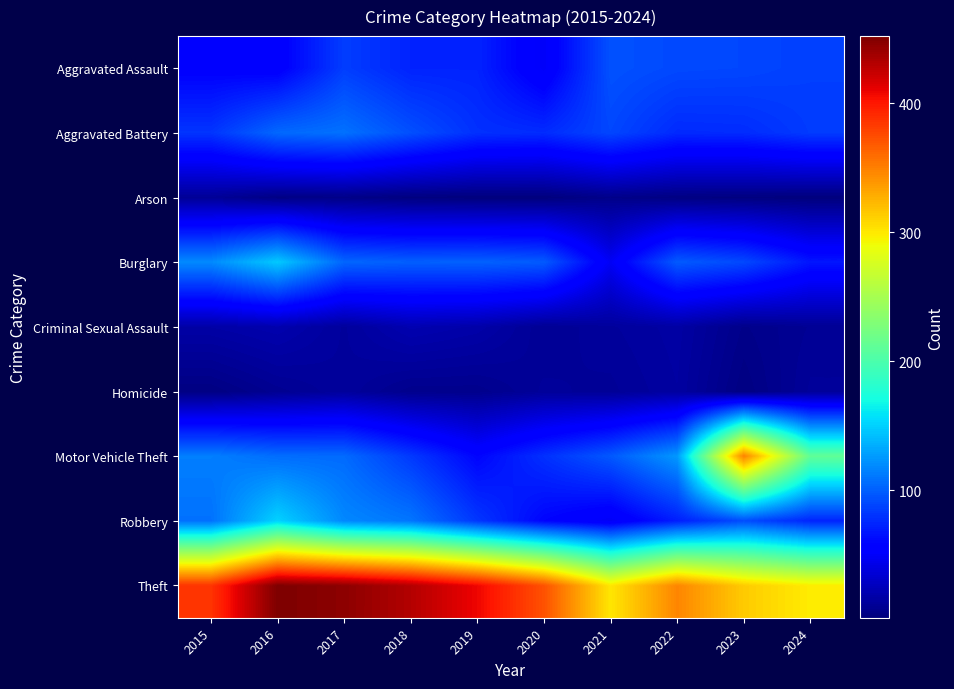

Between 2019 and 2024, which is larger?

2024